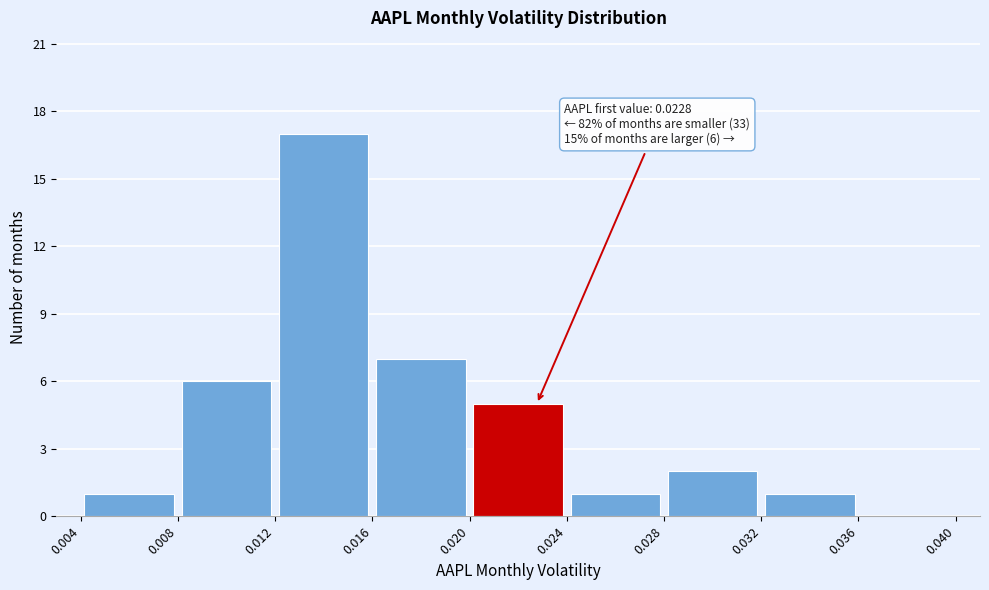

Over which range of the x-axis is the bar tallest?

0.012 to 0.016